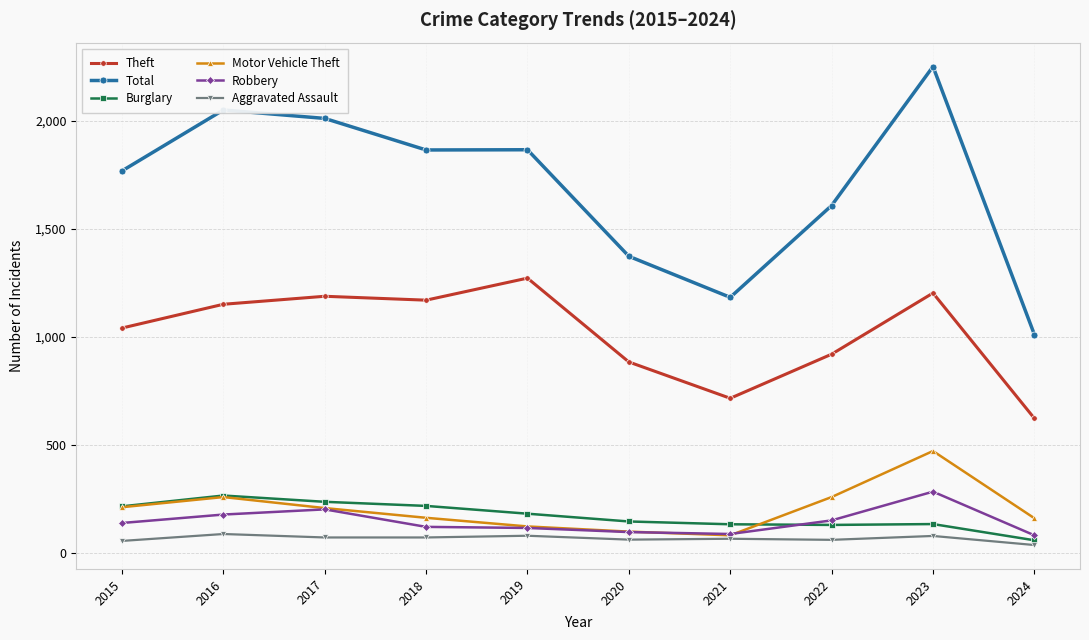

Between 2016 and 2020, which series saw the biggest shift?

Total